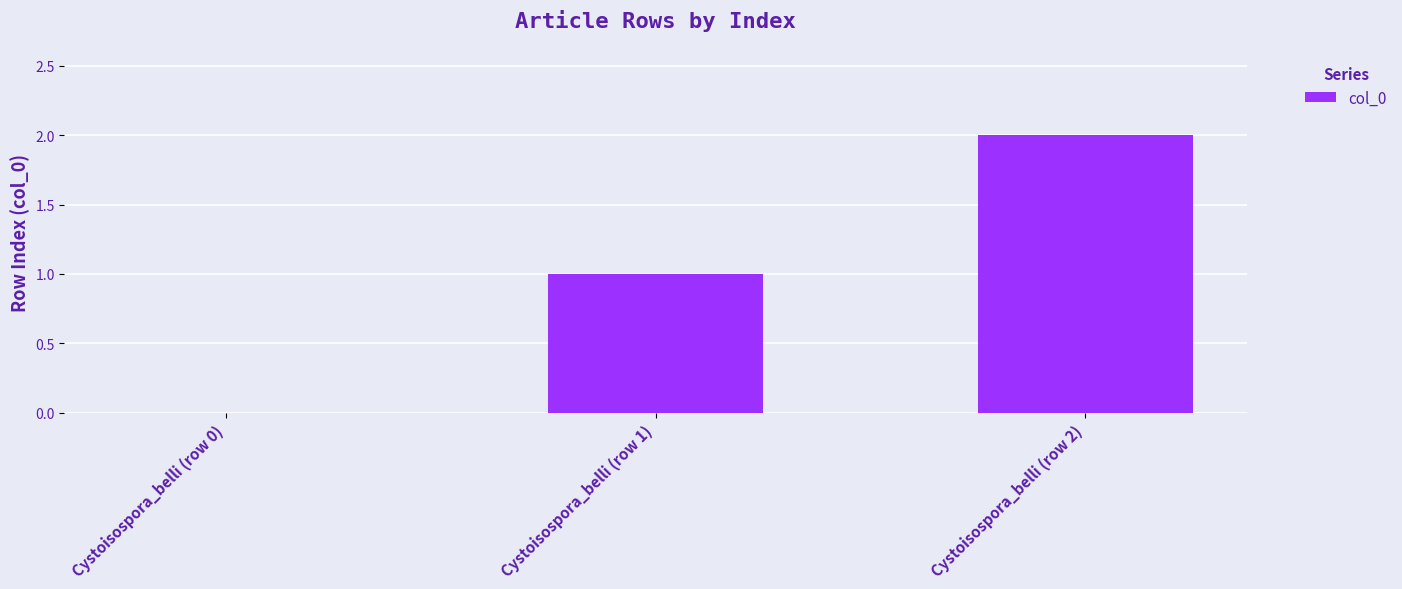

What is the ratio of the value at Cystoisospora_belli (row 1) to the value at Cystoisospora_belli (row 2)?

0.5